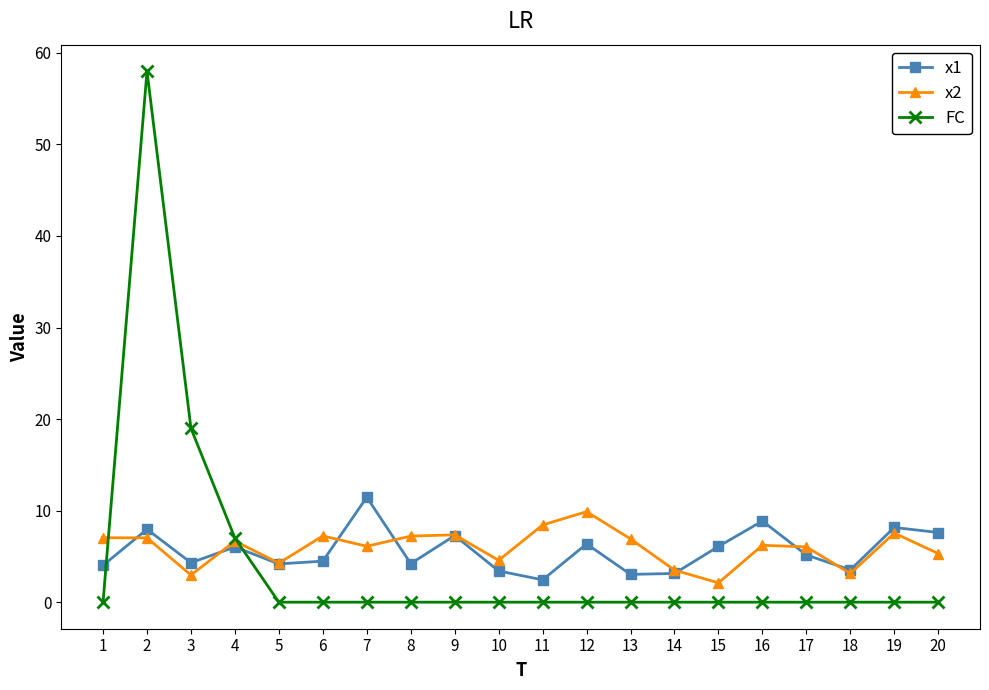

How many data points does each series have?

20